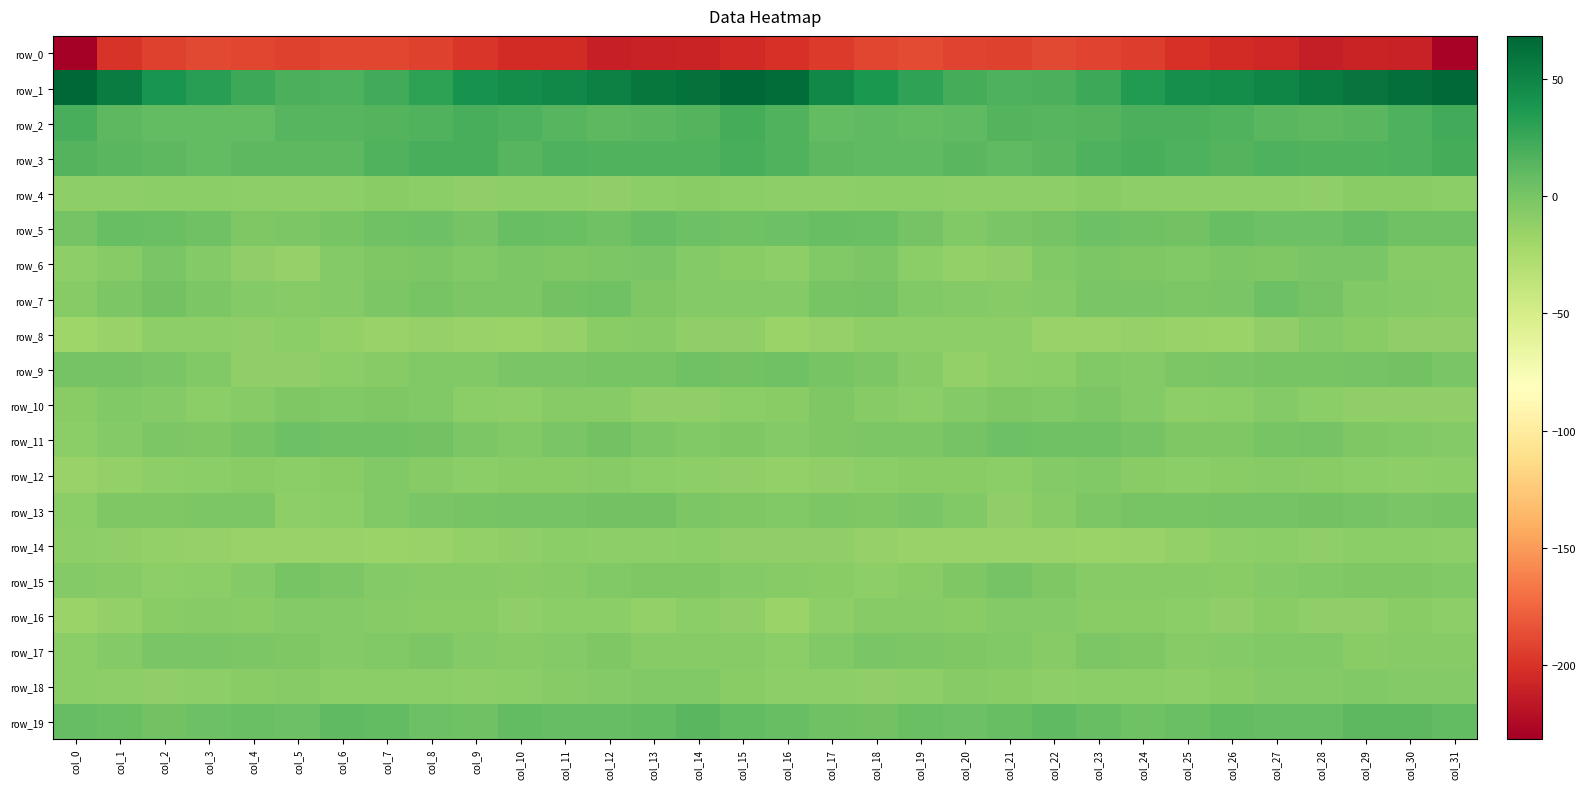

How many values in the row_11 series exceed -2?

14